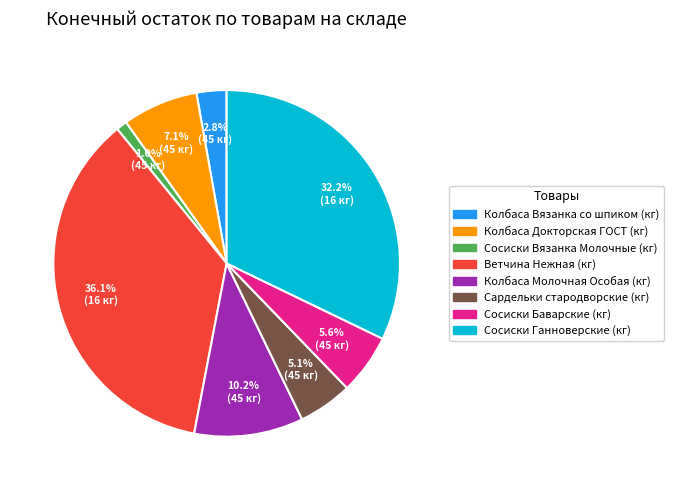

How many segments does this pie chart have?

8